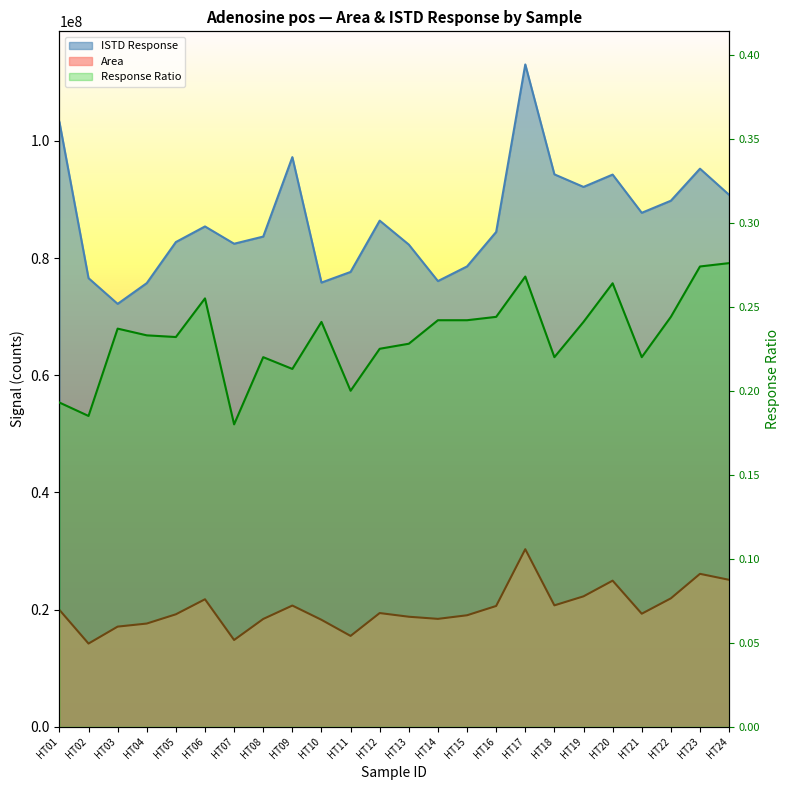

Reading left to right, transcribe all the data shown in this chart.

Area: HT01=19942348.0	HT02=14189218.0	HT03=17082258.0	HT04=17605998.0	HT05=19184694.0	HT06=21751483.0	HT07=14800356.0	HT08=18387209.0	HT09=20678154.0	HT10=18245362.0	HT11=15495098.0	HT12=19397768.0	HT13=18768811.0	HT14=18404759.0	HT15=19019291.0	HT16=20604983.0	HT17=30299083.0	HT18=20710695.0	HT19=22251252.0	HT20=24928089.0	HT21=19284371.0	HT22=21907533.0	HT23=26091653.0	HT24=25072574.0
ISTD Response: HT01=103237449.0	HT02=76569195.0	HT03=72176689.0	HT04=75719488.0	HT05=82732243.0	HT06=85394391.0	HT07=82444311.0	HT08=83666172.0	HT09=97227037.0	HT10=75814416.0	HT11=77630102.0	HT12=86388372.0	HT13=82296104.0	HT14=76067015.0	HT15=78570842.0	HT16=84455829.0	HT17=113050623.0	HT18=94287232.0	HT19=92142750.0	HT20=94248098.0	HT21=87723701.0	HT22=89785587.0	HT23=95253630.0	HT24=90792403.0
Response Ratio: HT01=0.2	HT02=0.2	HT03=0.2	HT04=0.2	HT05=0.2	HT06=0.3	HT07=0.2	HT08=0.2	HT09=0.2	HT10=0.2	HT11=0.2	HT12=0.2	HT13=0.2	HT14=0.2	HT15=0.2	HT16=0.2	HT17=0.3	HT18=0.2	HT19=0.2	HT20=0.3	HT21=0.2	HT22=0.2	HT23=0.3	HT24=0.3